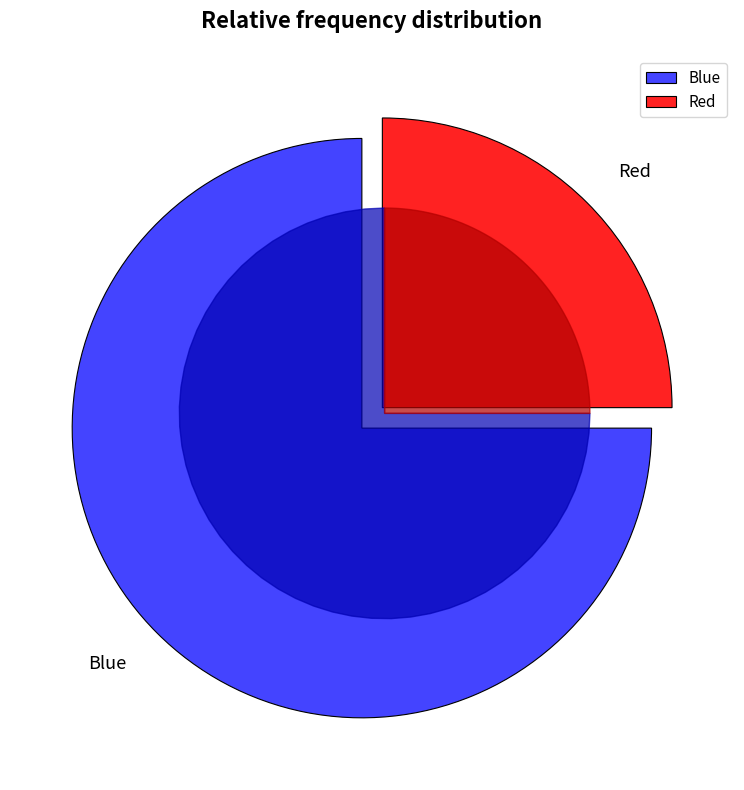

Is the sum of Red and Blue greater than half?

Yes